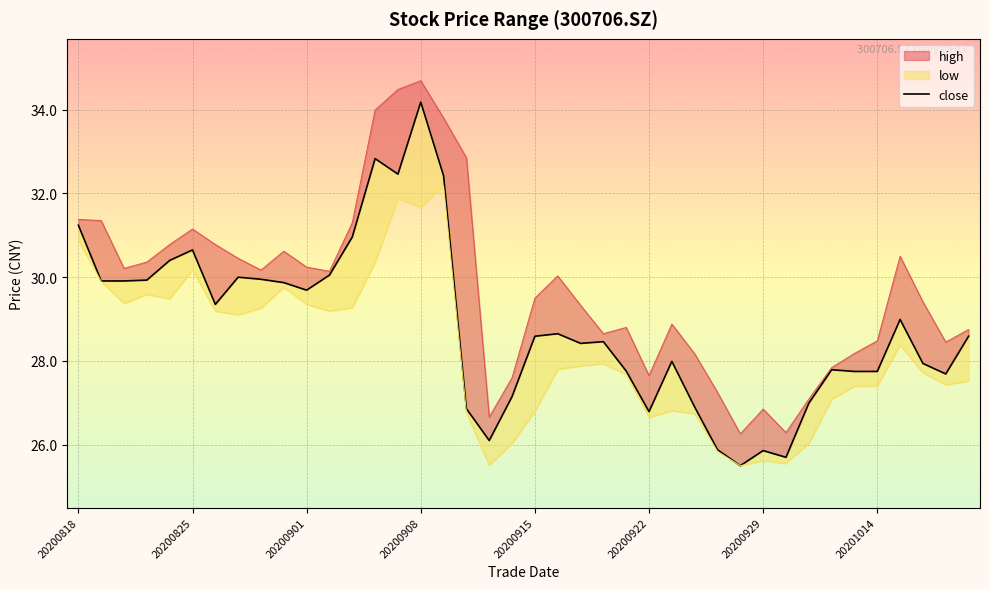

Which has a higher value, 34 or 19?

34